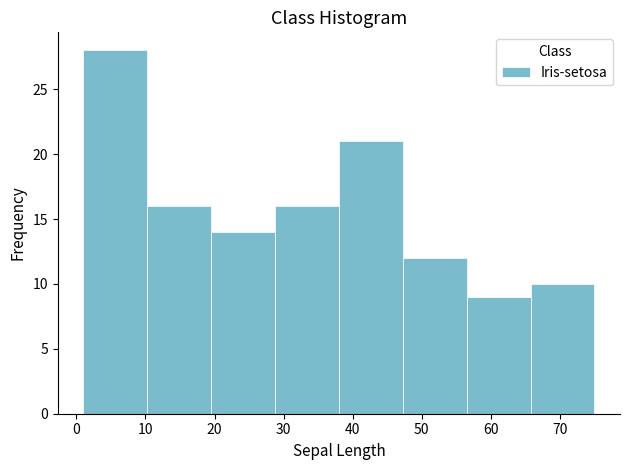

Reading left to right, transcribe this chart: for each bar, give the range it covers on the x-axis and its height. Neither the bar edges nor the heights are printed on the chart, so give them approximately, as read against the axes.

1 to 10: 28
10 to 20: 16
20 to 29: 14
29 to 38: 16
38 to 47: 21
47 to 57: 12
57 to 66: 9
66 to 75: 10